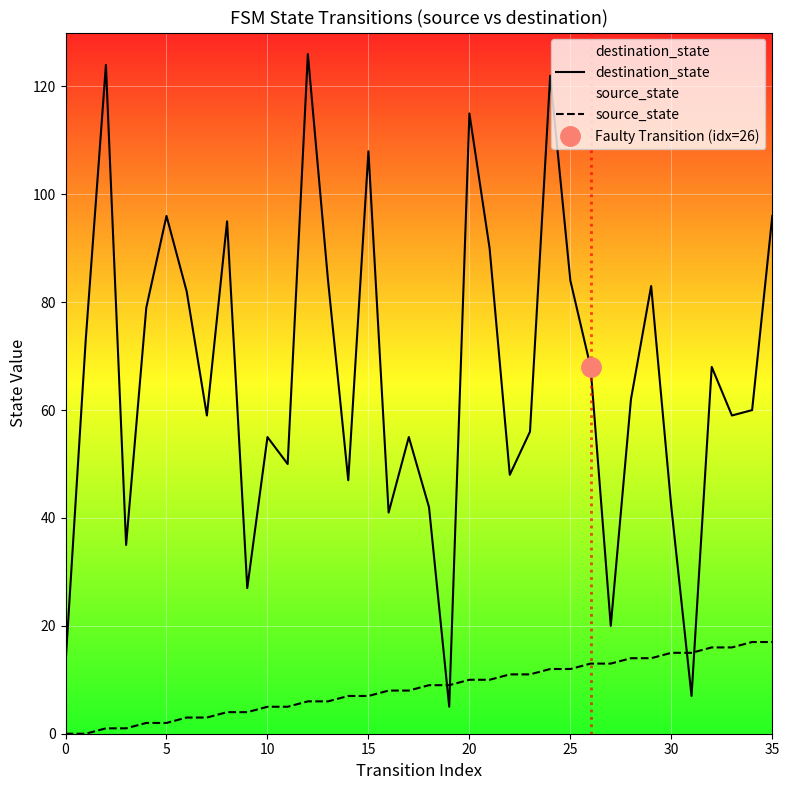

What is the highest value of the source_state series?

17